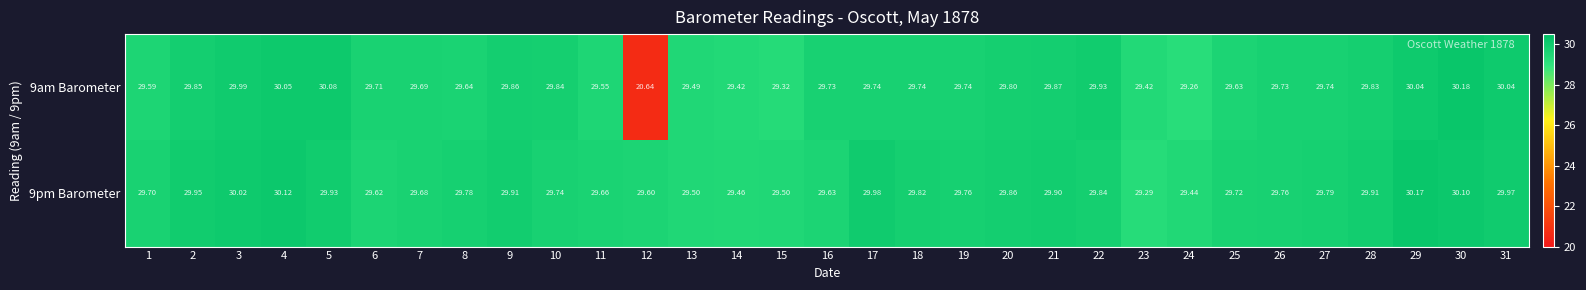

Is the value of 9pm Barometer at 5 greater than the value of 9am Barometer at 26?

Yes